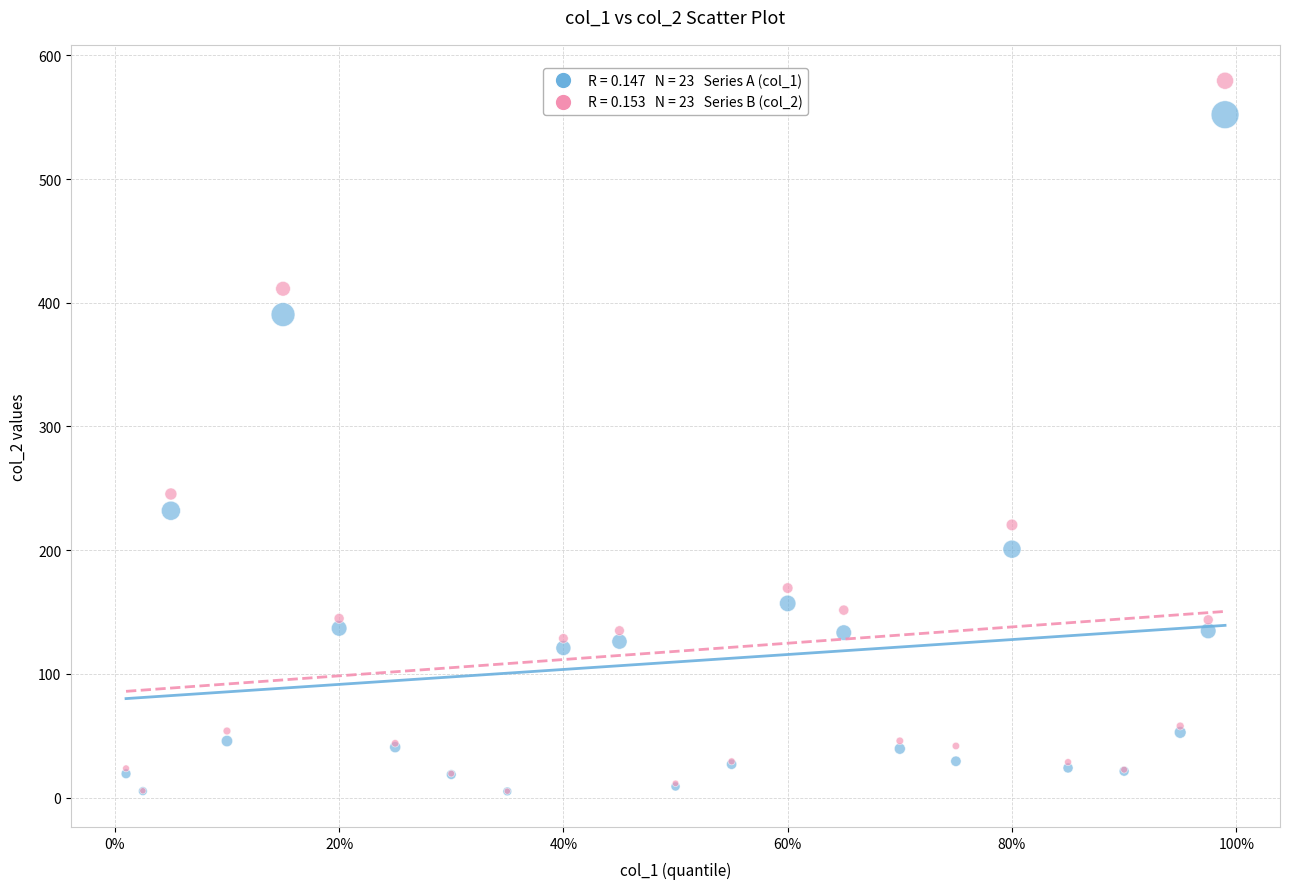

Across all series, what Y value is closest to 292?

245.4